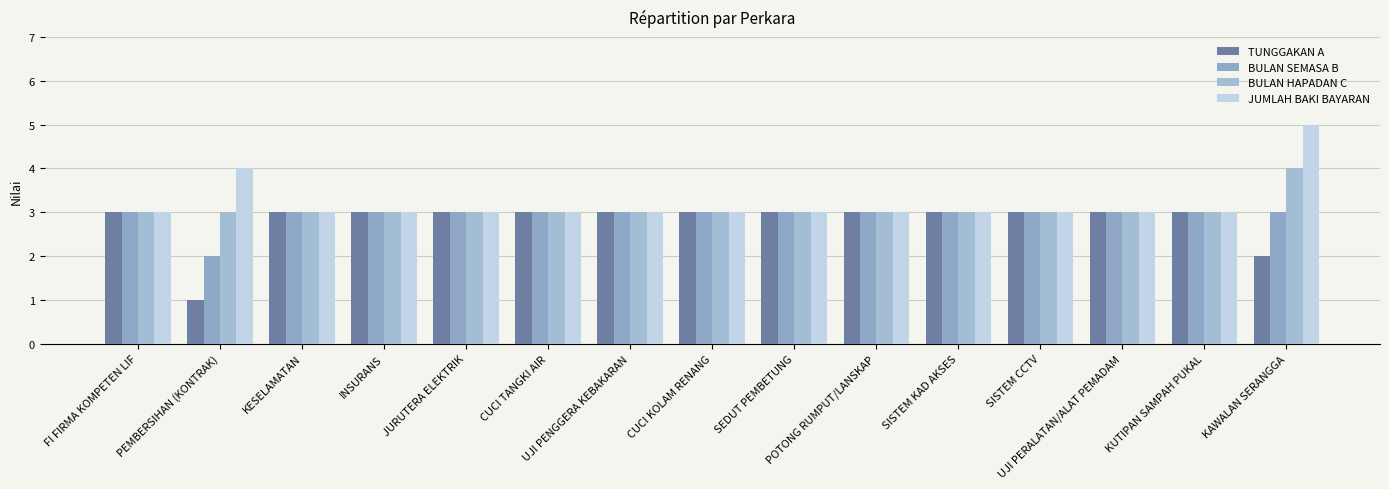

Which series has the largest total across all categories?

JUMLAH BAKI BAYARAN